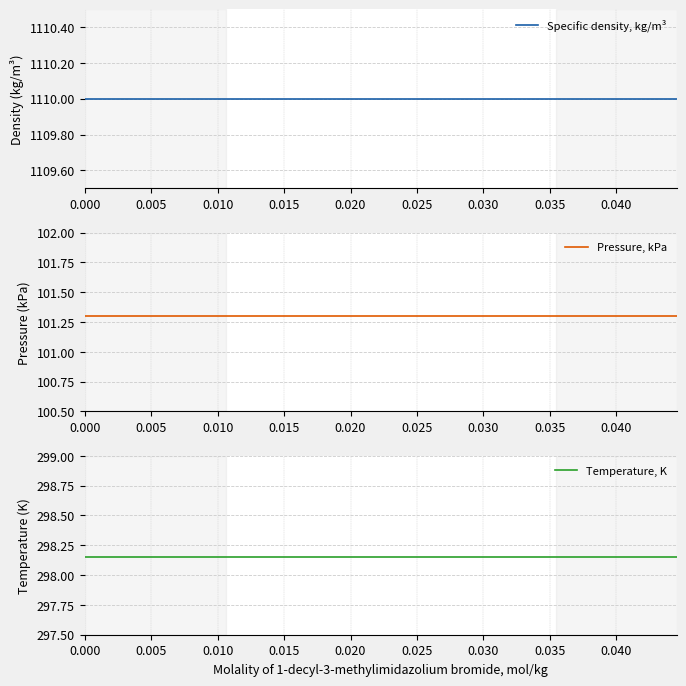

True or false: Specific density, kg/m³ has a value of 1935.6 at 0.005.

False